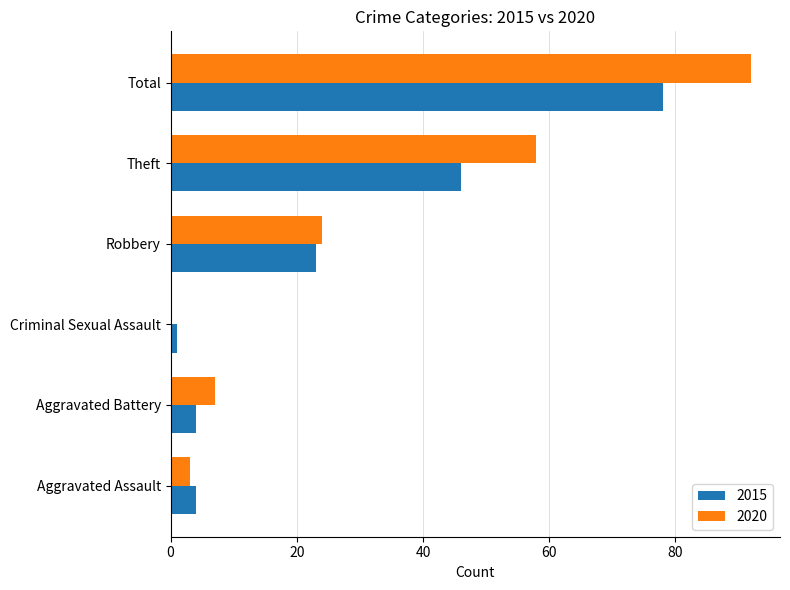

Between Robbery and Theft, which series saw the biggest shift?

2020